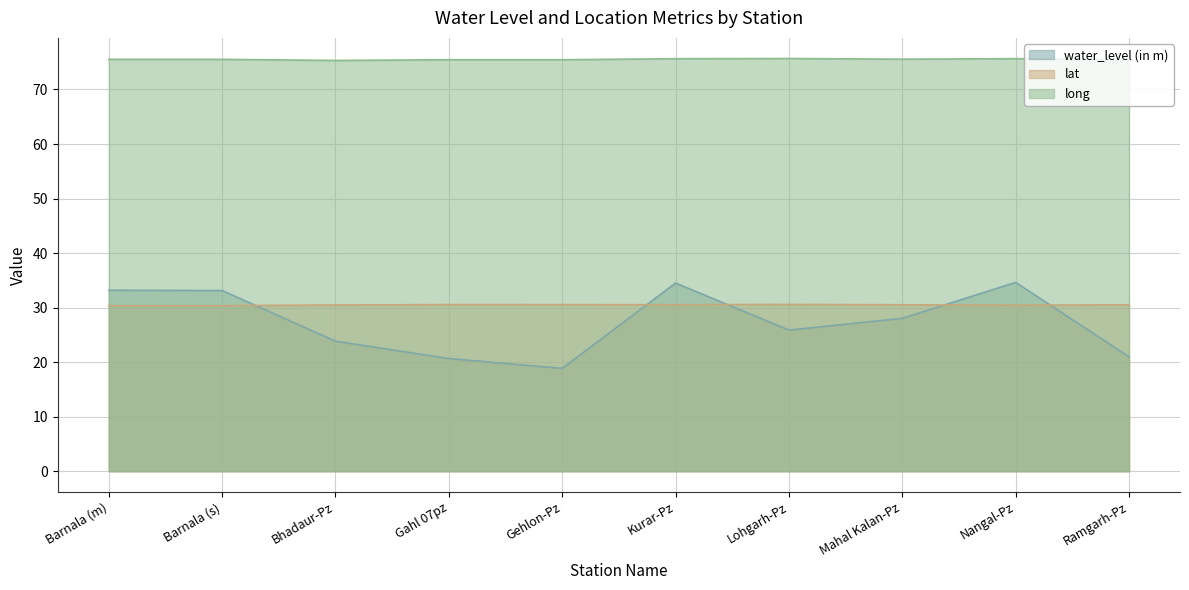

At which category is the sum across all series the highest?

Nangal-Pz